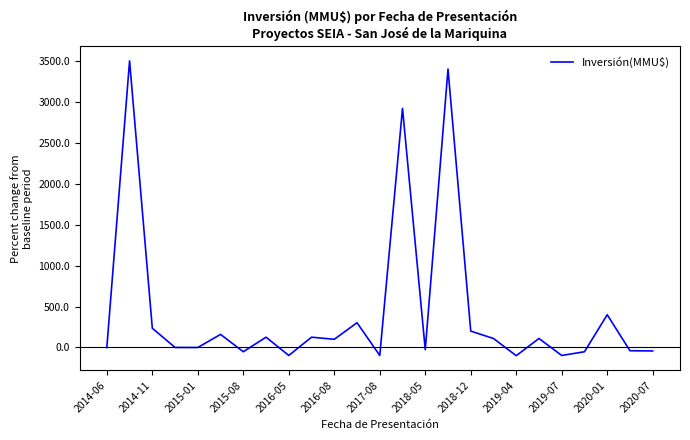

What is the minimum value shown in the chart?

-100.0